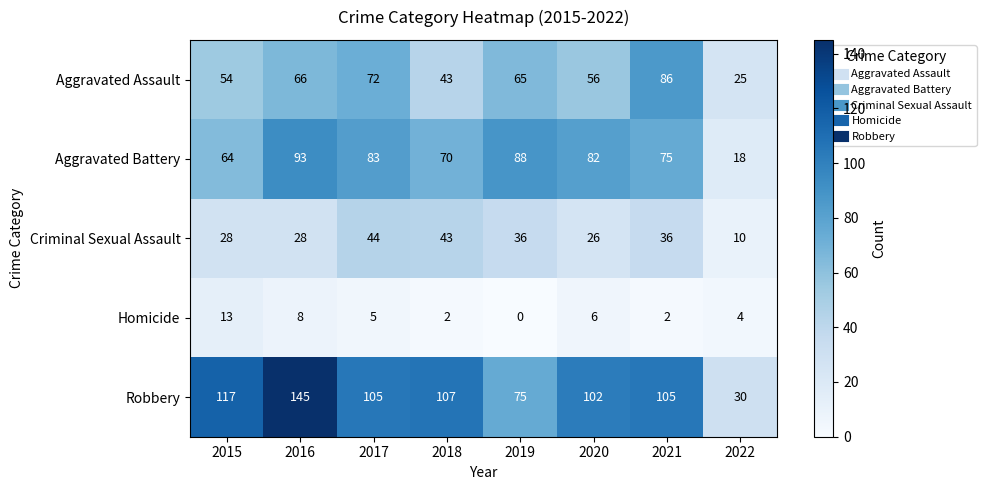

True or false: Criminal Sexual Assault has a value of 44 at 2017.

True